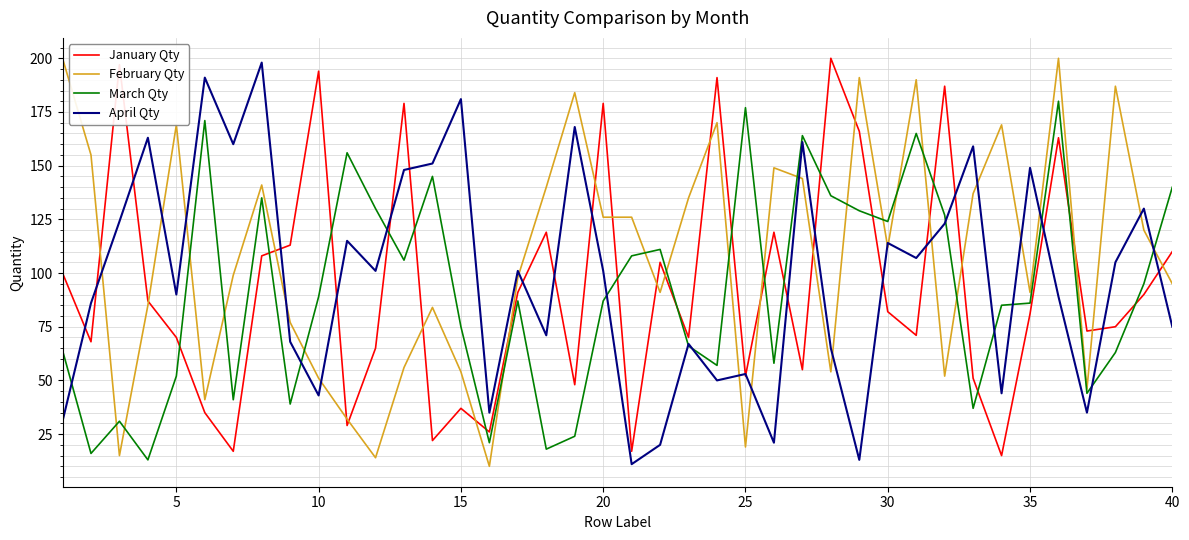

Does the chart have visible grid lines?

Yes